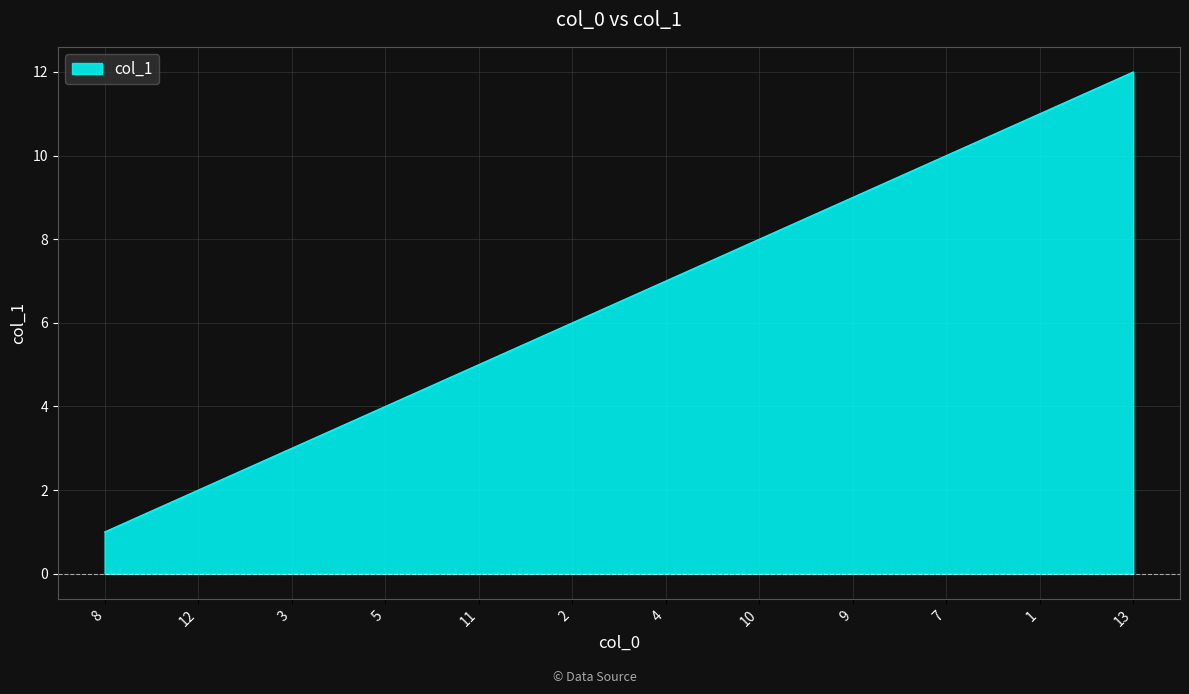

Reading left to right, list all the values displayed in this chart.

8=1	12=2	3=3	5=4	11=5	2=6	4=7	10=8	9=9	7=10	1=11	13=12